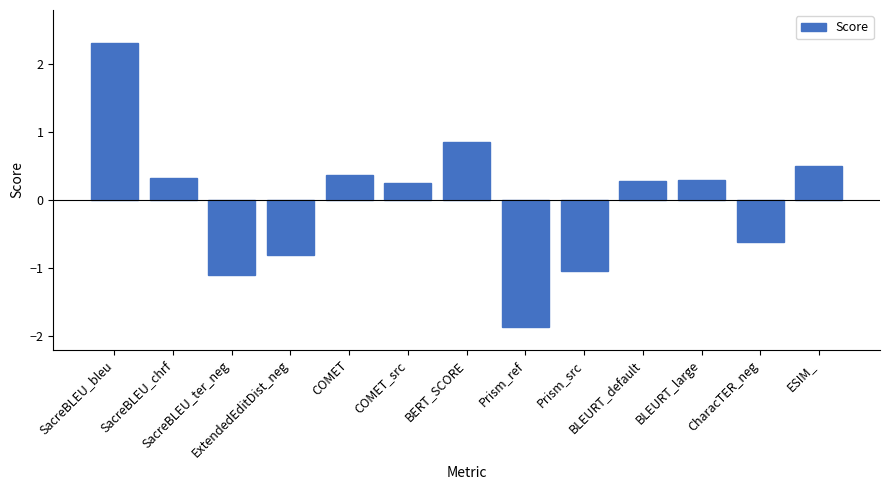

Between SacreBLEU_bleu and COMET, which is larger?

SacreBLEU_bleu